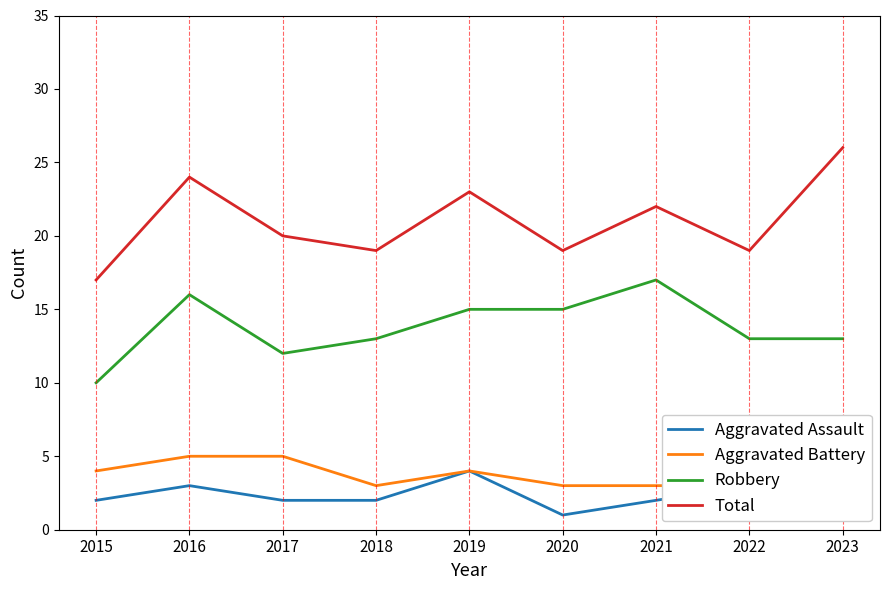

Between 2016 and 2022, which is larger?

2016